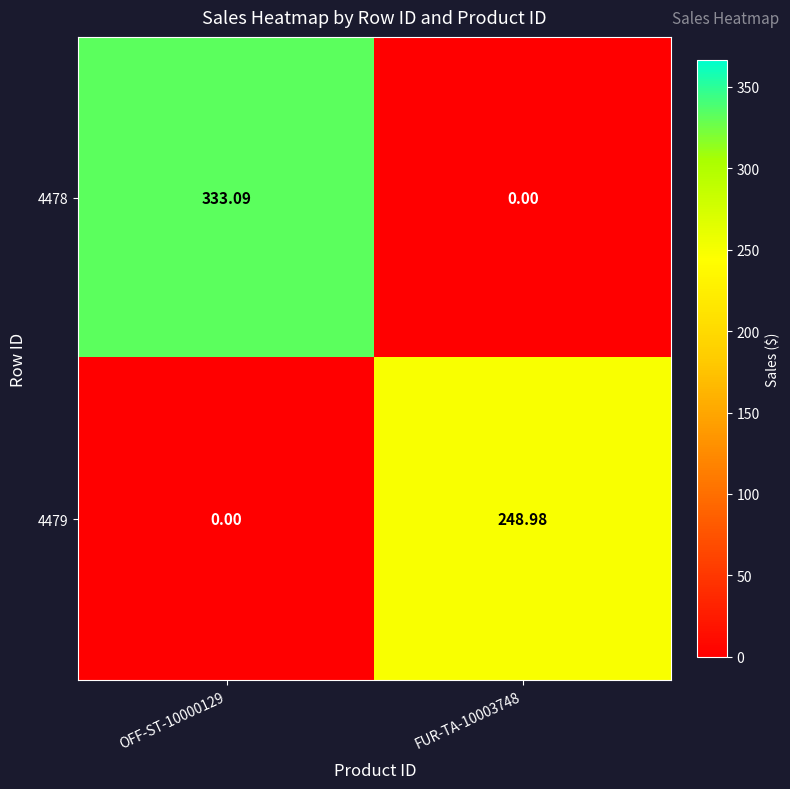

How many values in the 4479 series are below 248?

1